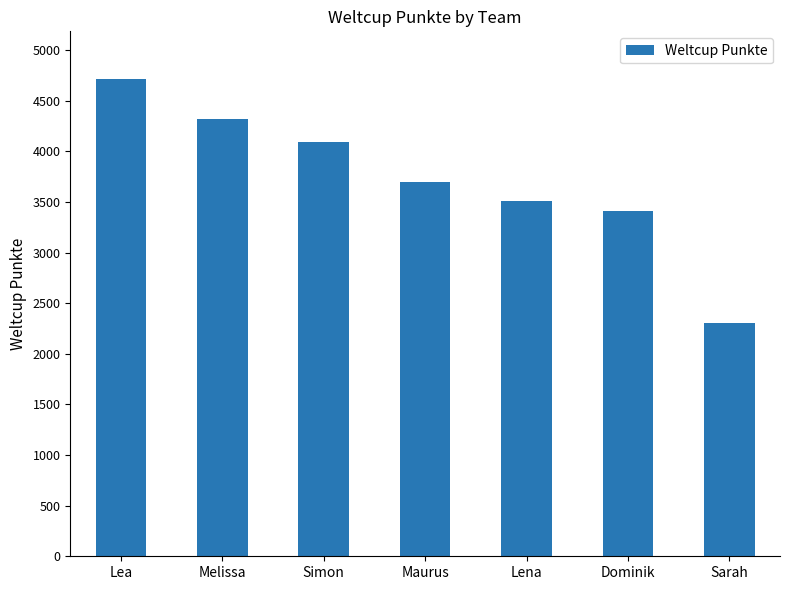

What is the ratio of the value at Maurus to the value at Sarah?

1.6